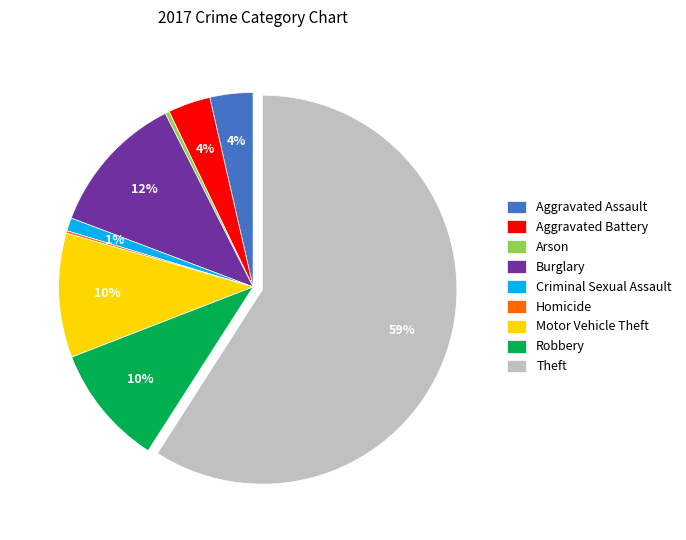

What is the largest slice in the pie chart?

Theft